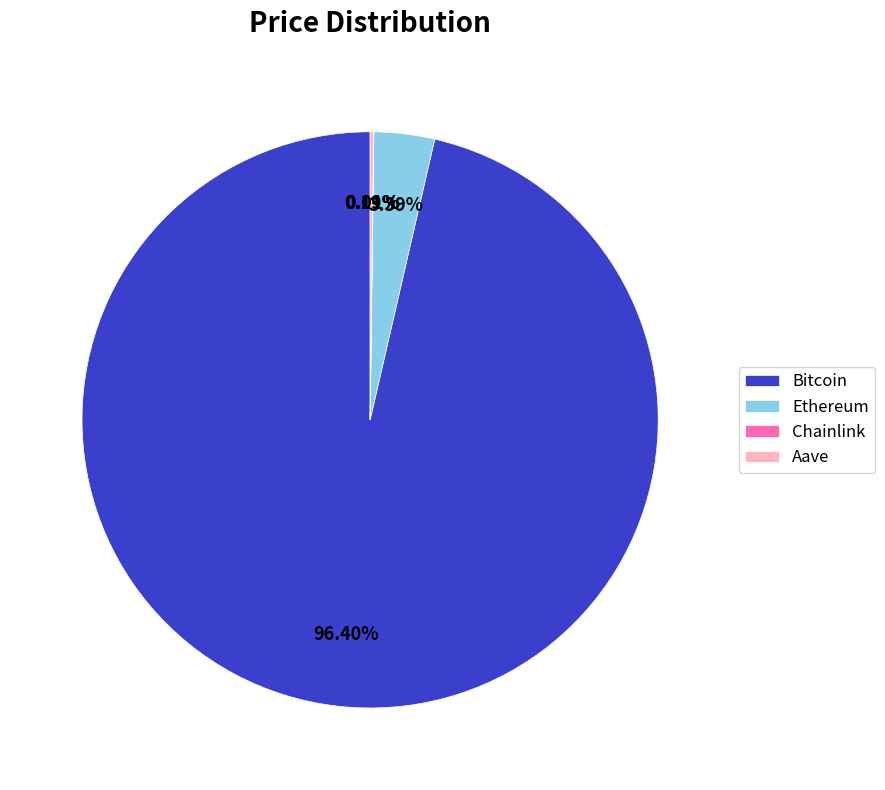

Which slice is the largest?

Bitcoin